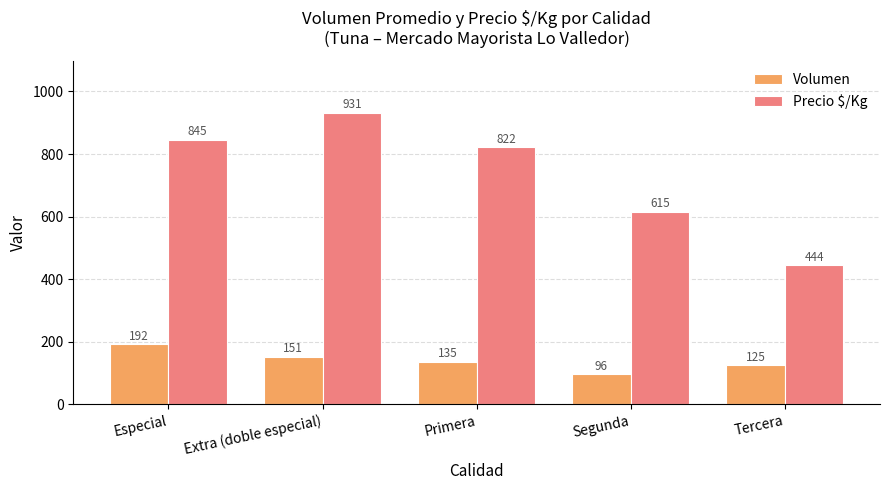

Which series has the largest range (max minus min)?

Precio $/Kg